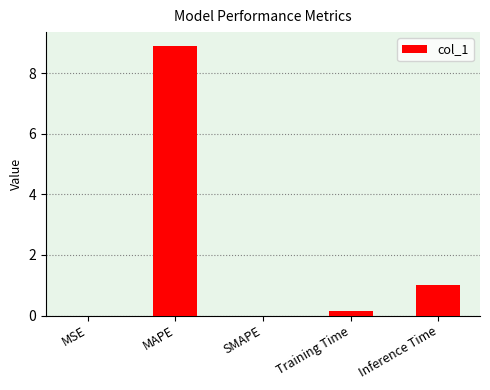

Is it true that the value at MAPE is 15.2?

False